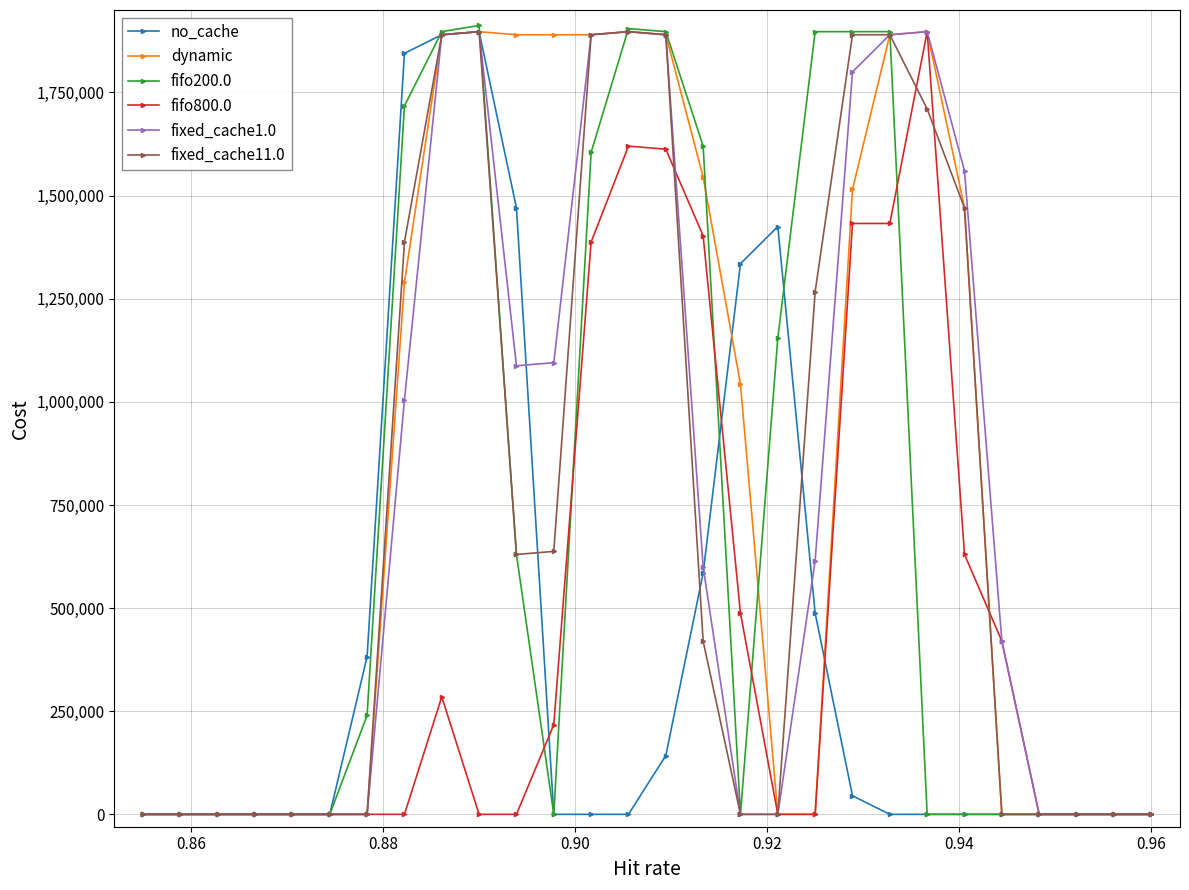

Which series has the largest total across all categories?

dynamic